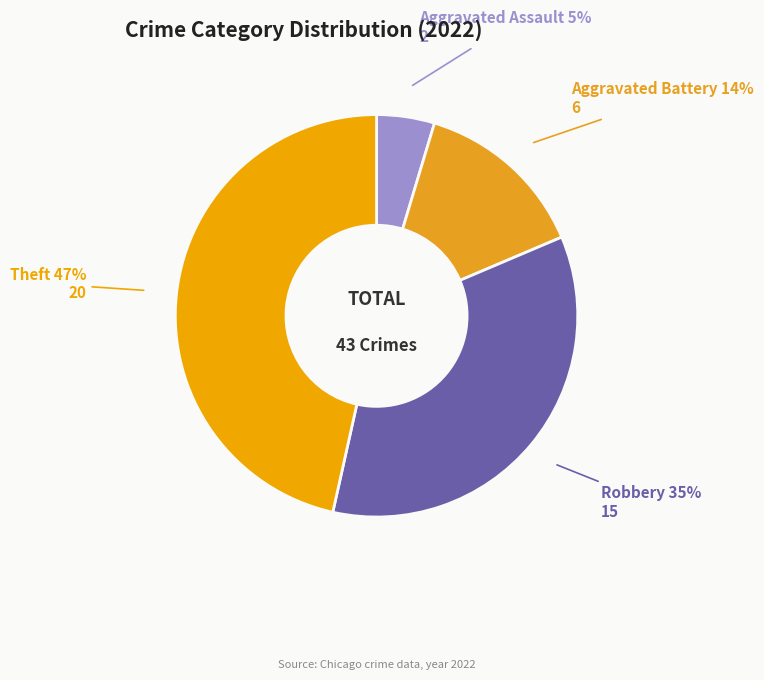

How many segments does this pie chart have?

4